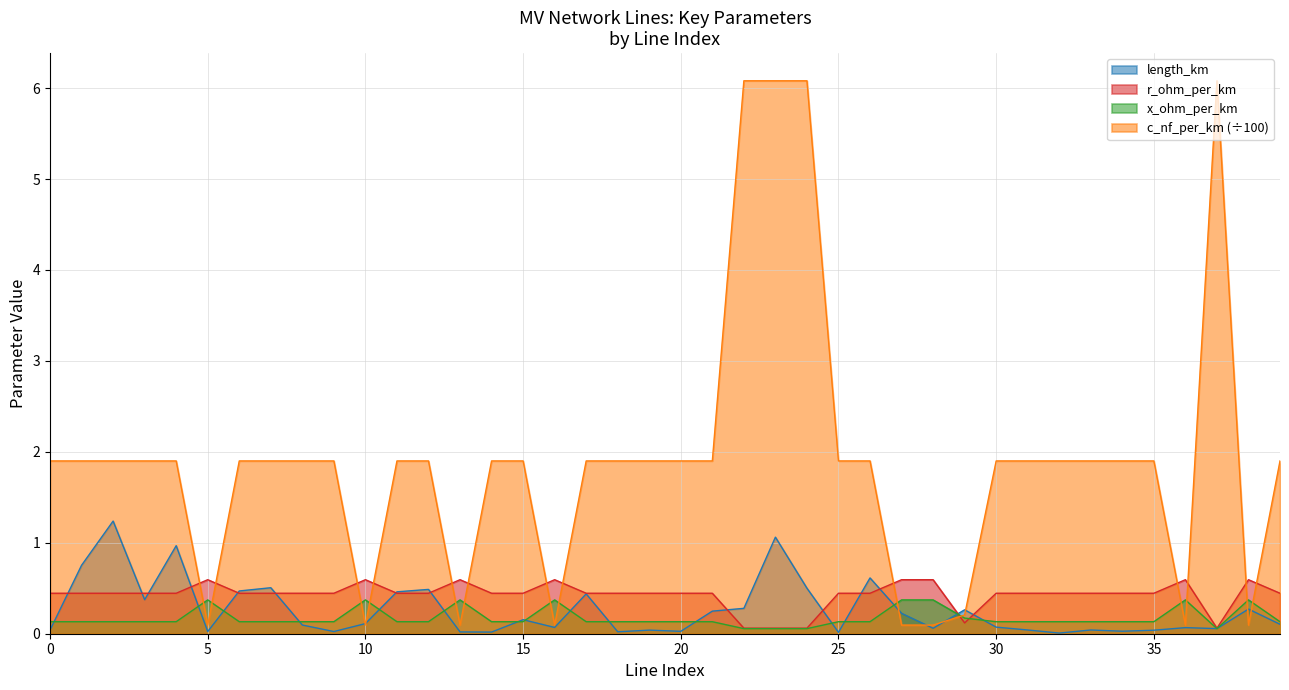

What is the total value across all series at 19?

2.5